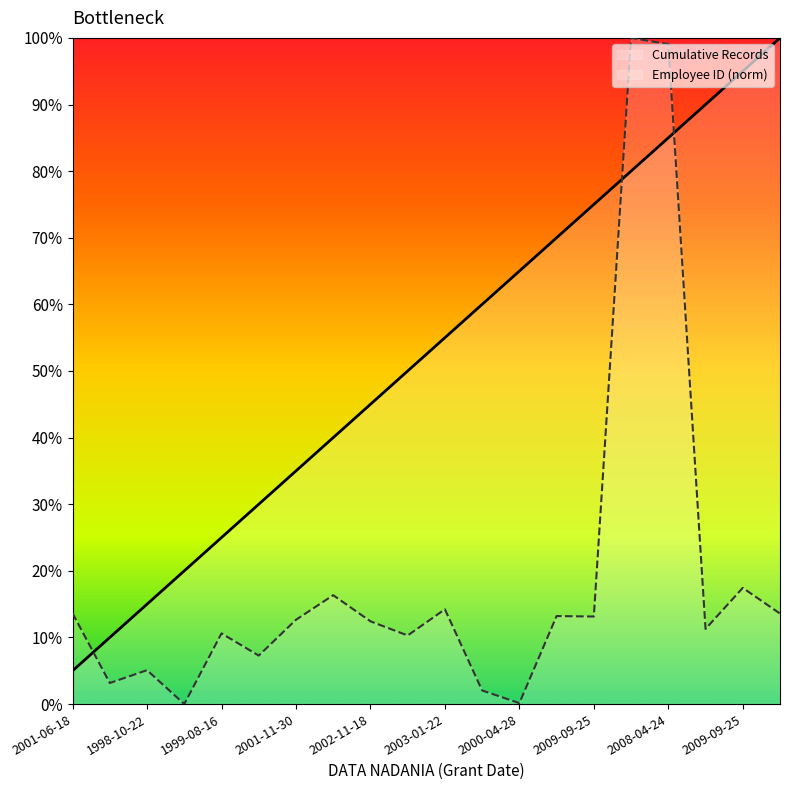

Reading right to left, extract all data points from this chart.

Cumulative Records: 2007-10-22=100.0	2009-09-25=95.0	2009-02-11=90.0	2008-04-24=85.0	2000-03-28=80.0	2009-09-25=75.0	2001-08-20=70.0	2000-04-28=65.0	2001-01-24=60.0	2003-01-22=55.0	2001-06-08=50.0	2002-11-18=45.0	2002-01-22=40.0	2001-11-30=35.0	1990-09-12=30.0	1999-08-16=25.0	1989-12-11=20.0	1998-10-22=15.0	1992-04-17=10.0	2001-06-18=5.0
Employee ID: 2007-10-22=13.6	2009-09-25=17.4	2009-02-11=11.3	2008-04-24=99.1	2000-03-28=100.0	2009-09-25=13.1	2001-08-20=13.2	2000-04-28=0.1	2001-01-24=2.0	2003-01-22=14.2	2001-06-08=10.3	2002-11-18=12.4	2002-01-22=16.3	2001-11-30=12.7	1990-09-12=7.3	1999-08-16=10.6	1989-12-11=0.0	1998-10-22=5.1	1992-04-17=3.2	2001-06-18=13.6